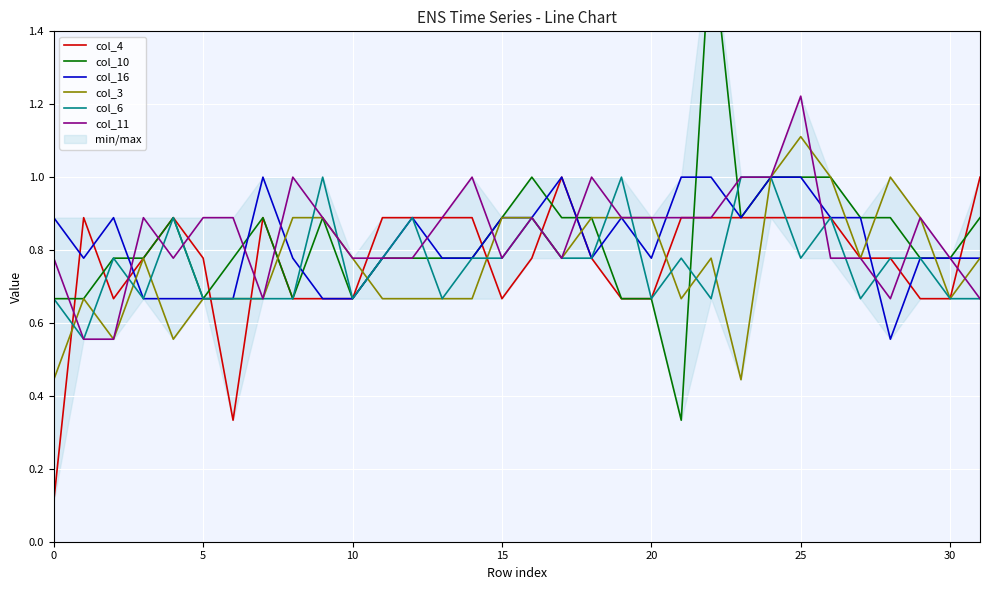

The value of col_6 at 26 is 0.9. True or false?

True